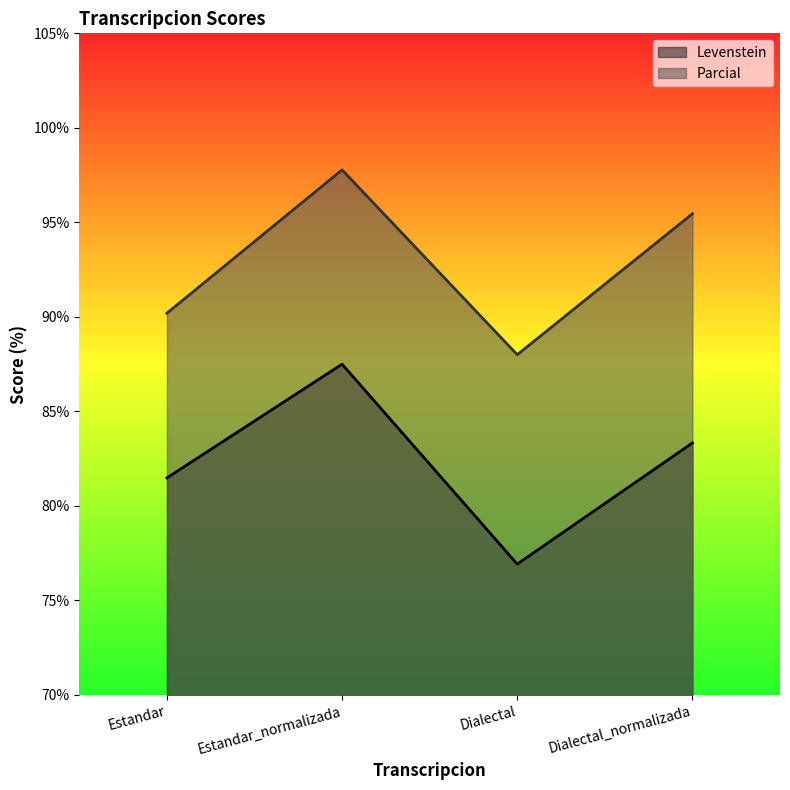

What is the difference between the highest and lowest values at Estandar?

8.7